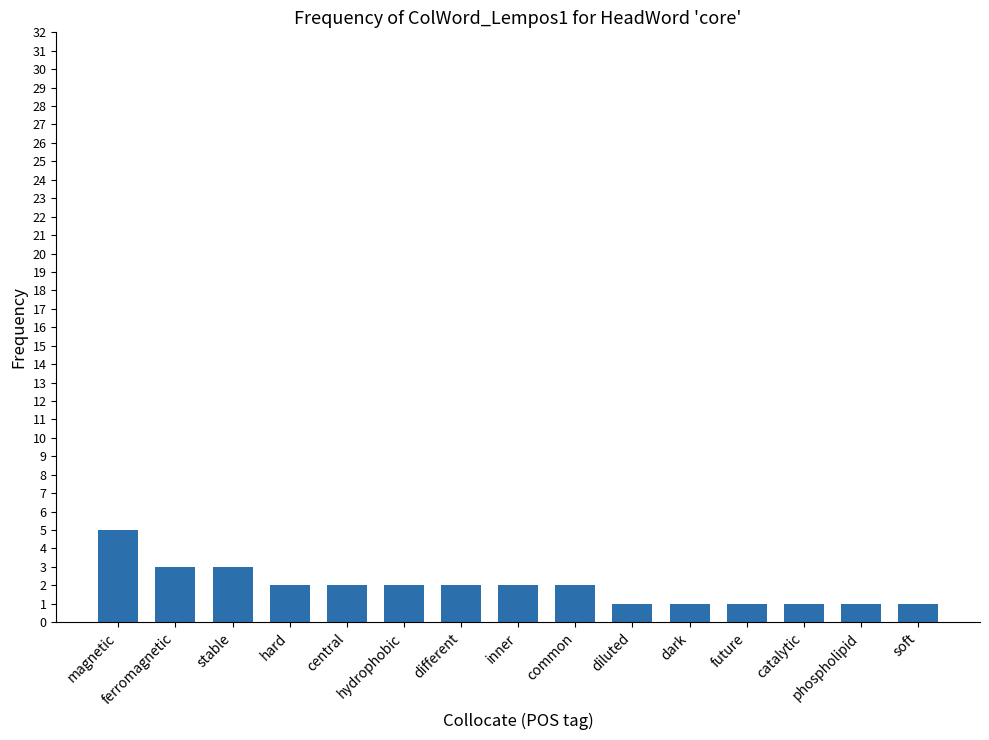

What is the label of the 13th bar from the left?

catalytic